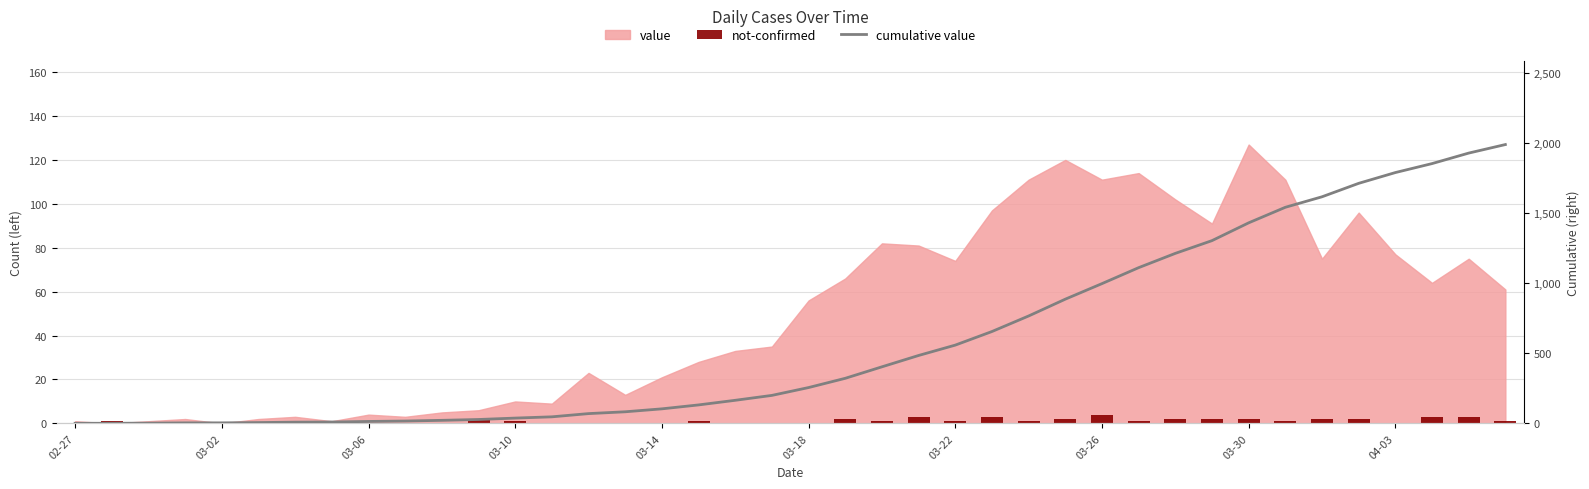

Where is not-confirmed nearest to the value 2?

11